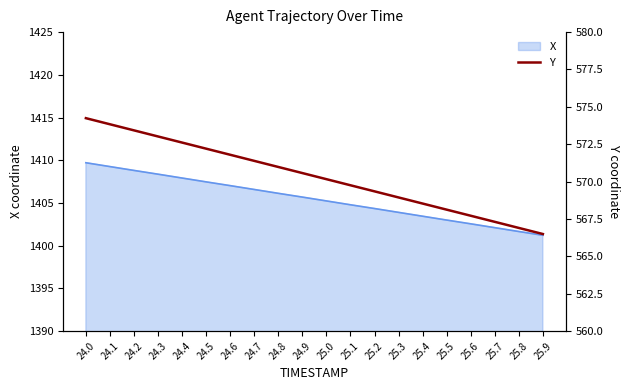

What is the sum of the values at 25.8 and 24.6?

1138.7